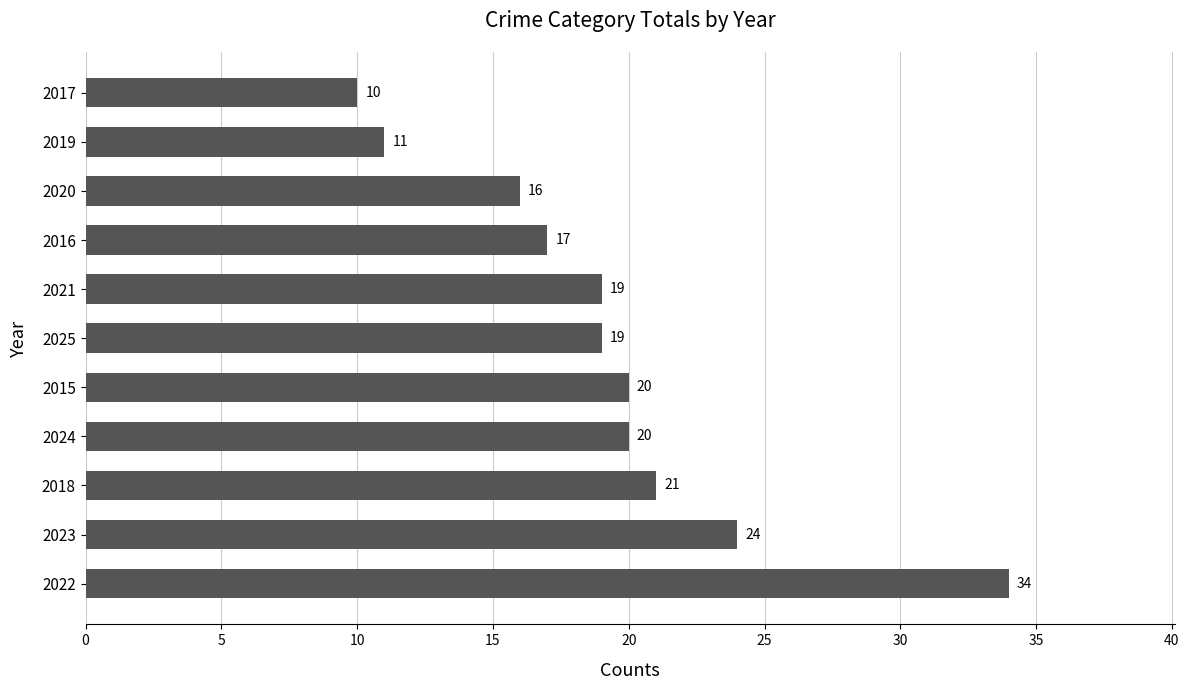

What is the sum of all values?

211